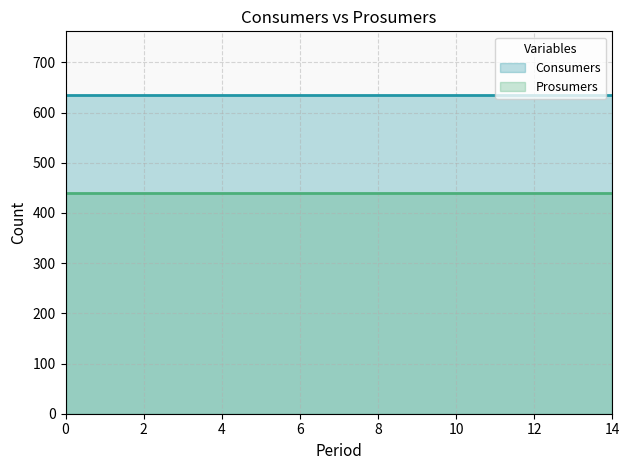

Rank the series at 4 from highest to lowest value.

Consumers, Prosumers